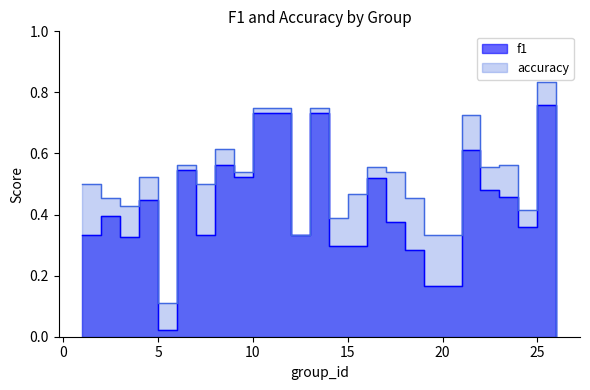

The value of accuracy at 3 is 0.3. True or false?

False